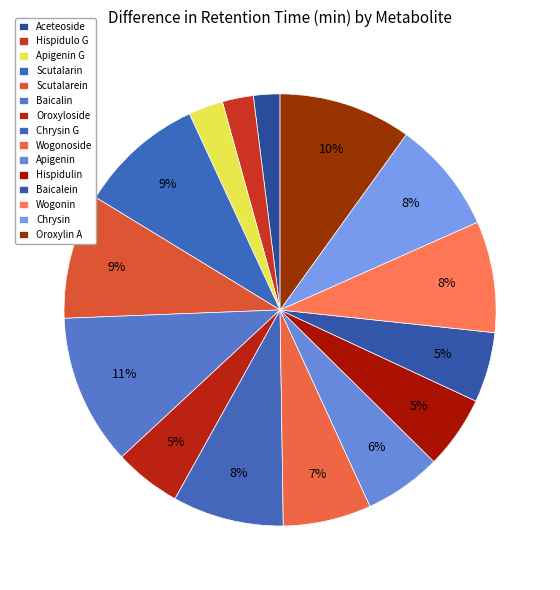

To the nearest percent, what percentage of the pie is Baicalein?

5%